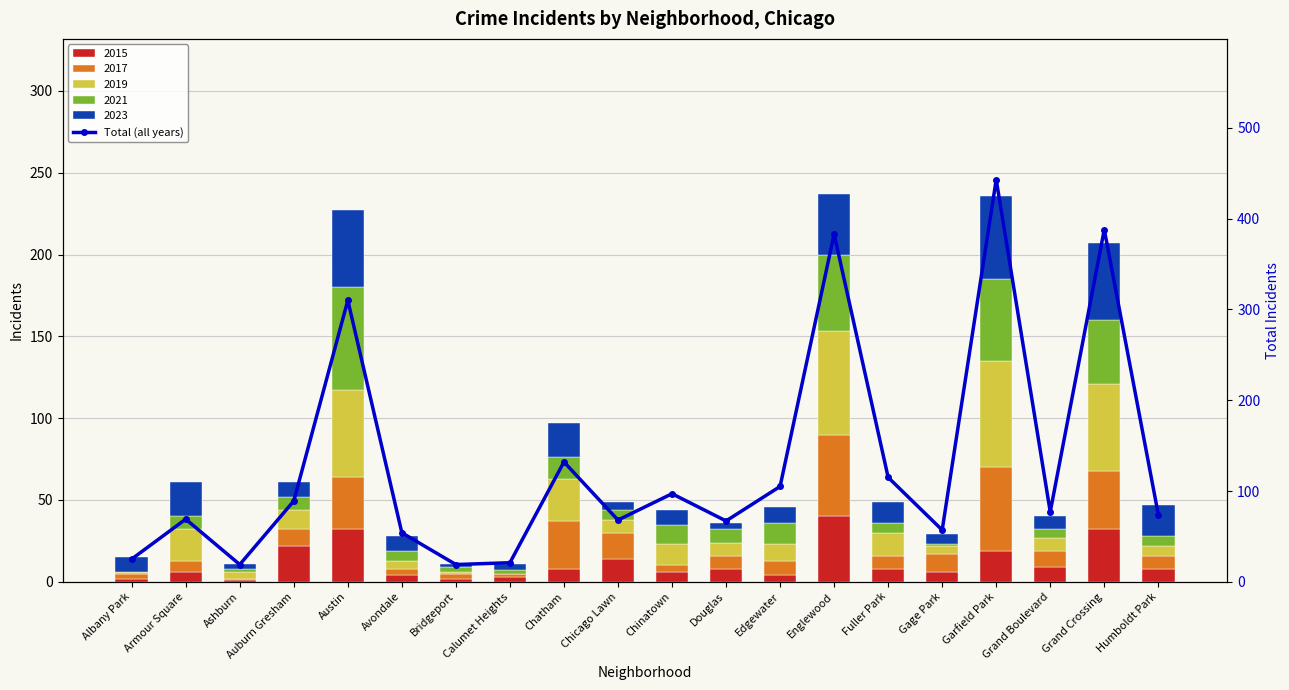

At which label does the data first exceed 77?

Auburn Gresham